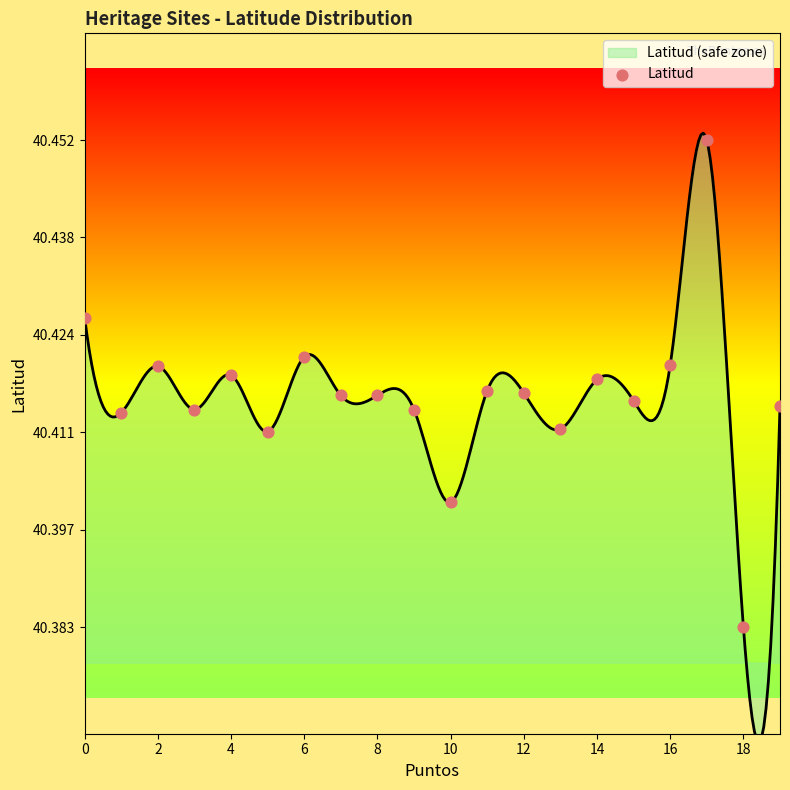

Between 12 and 13, which is larger?

12